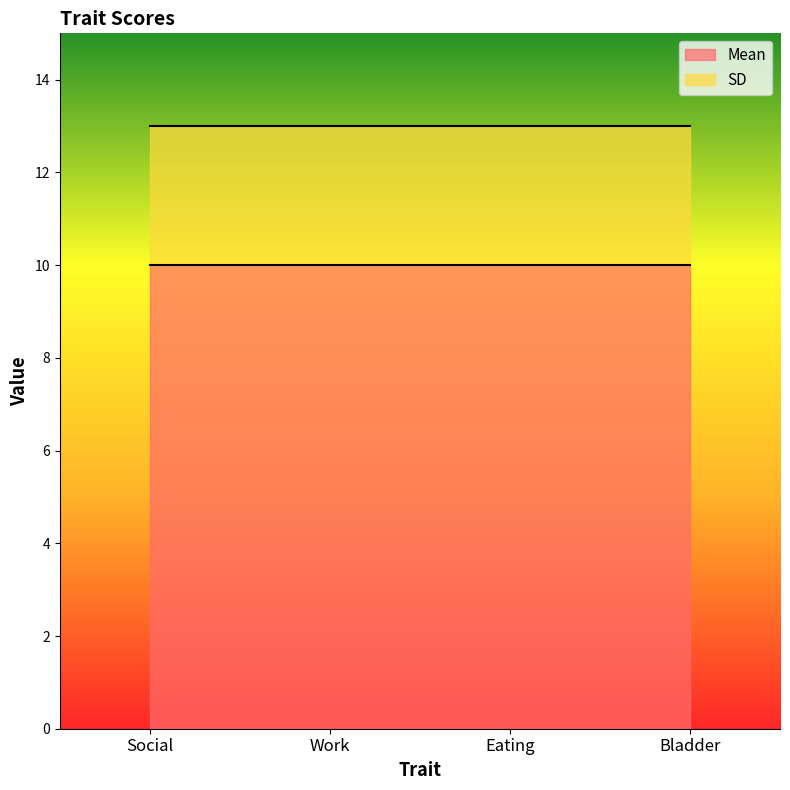

Which label corresponds to the smallest value in the chart?

Social